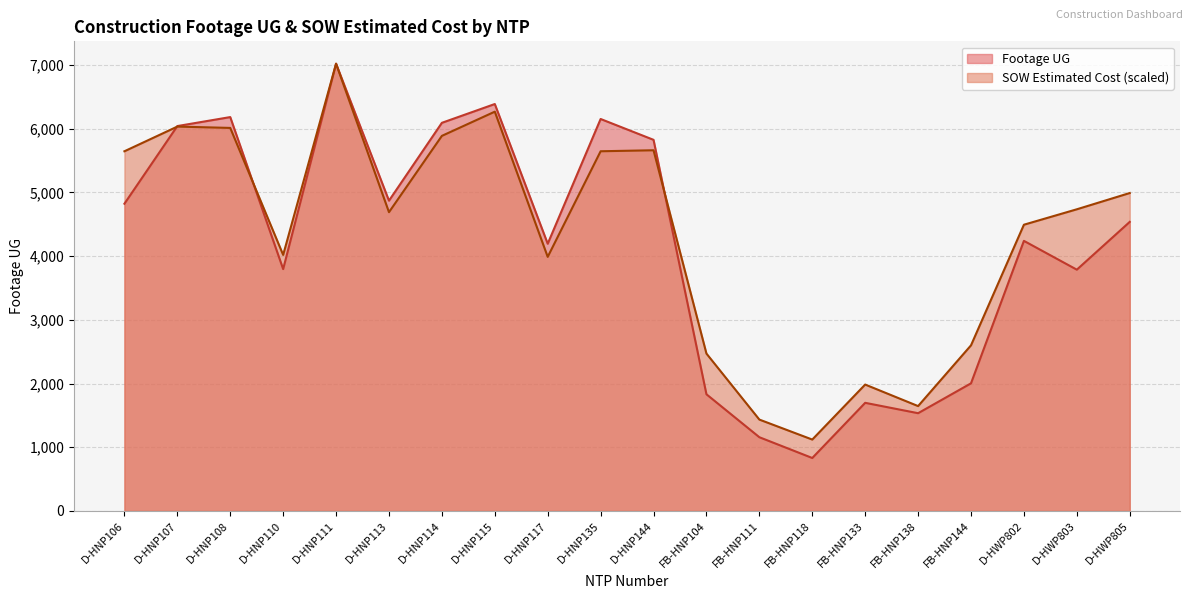

How many intersections are there between SOW Estimated Cost and Footage UG?

3